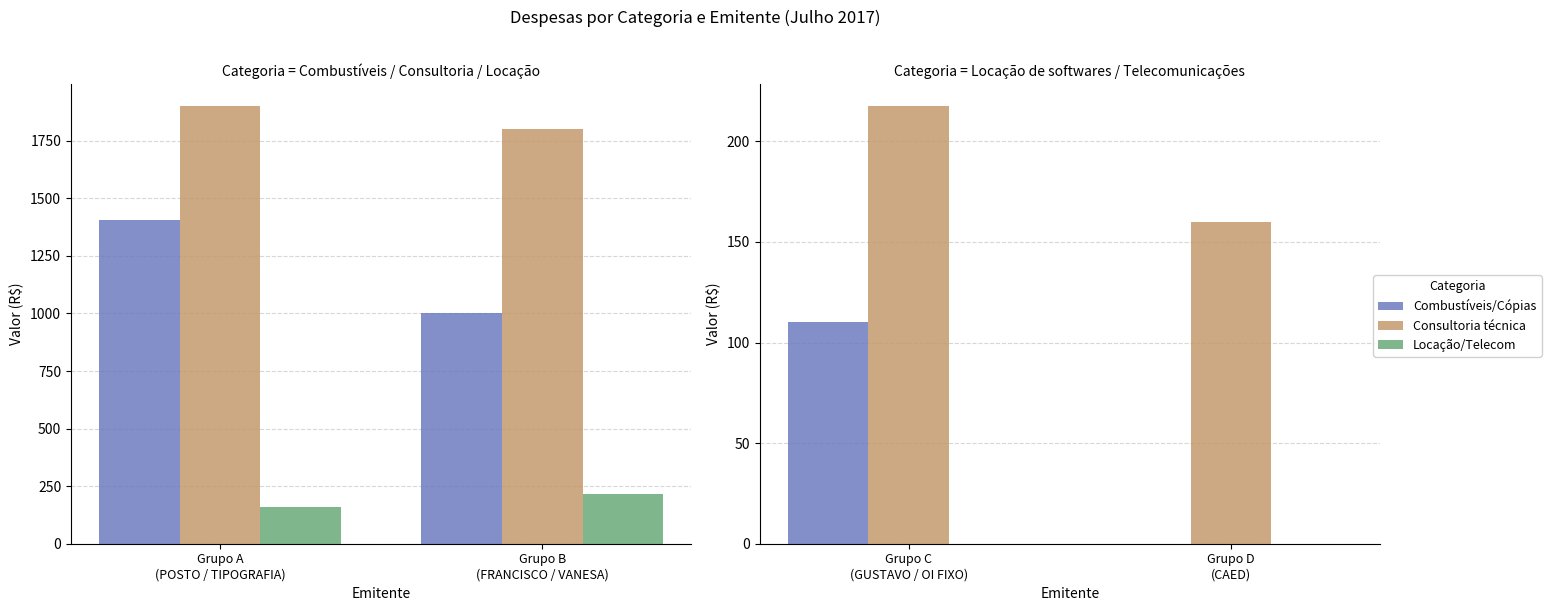

At which label does Consultoria técnica first exceed 217?

Grupo C (GUSTAVO / OI FIXO)